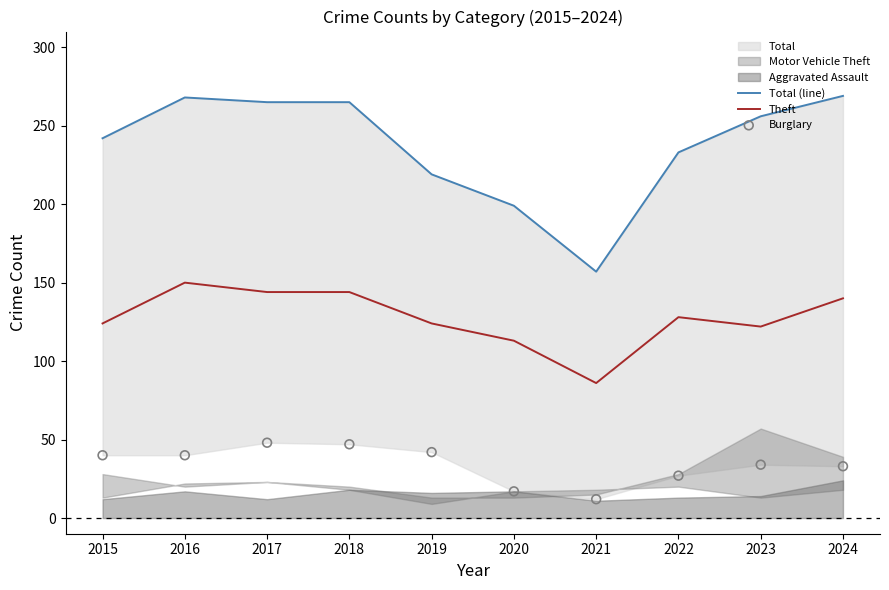

Is the value of Total (line) at 2023 greater than the value of Burglary at 2017?

Yes